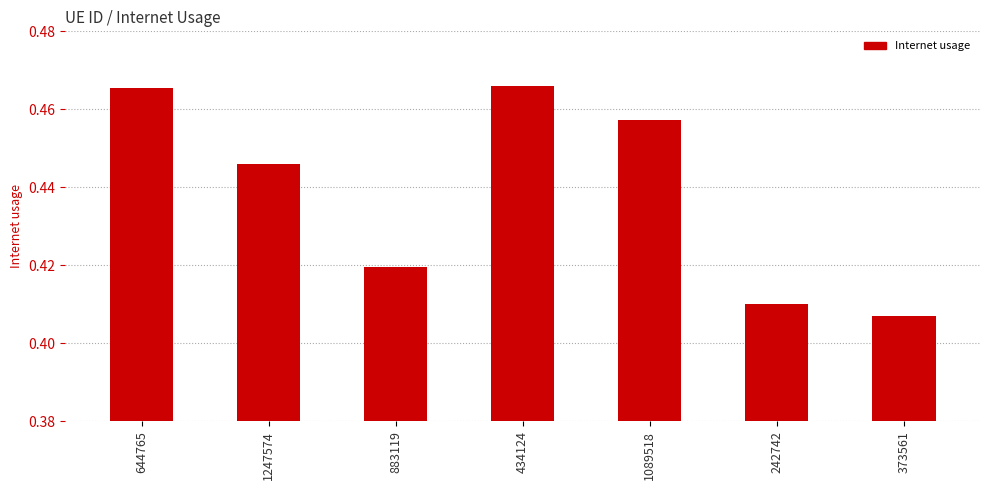

What is the sum of all values?

3.1